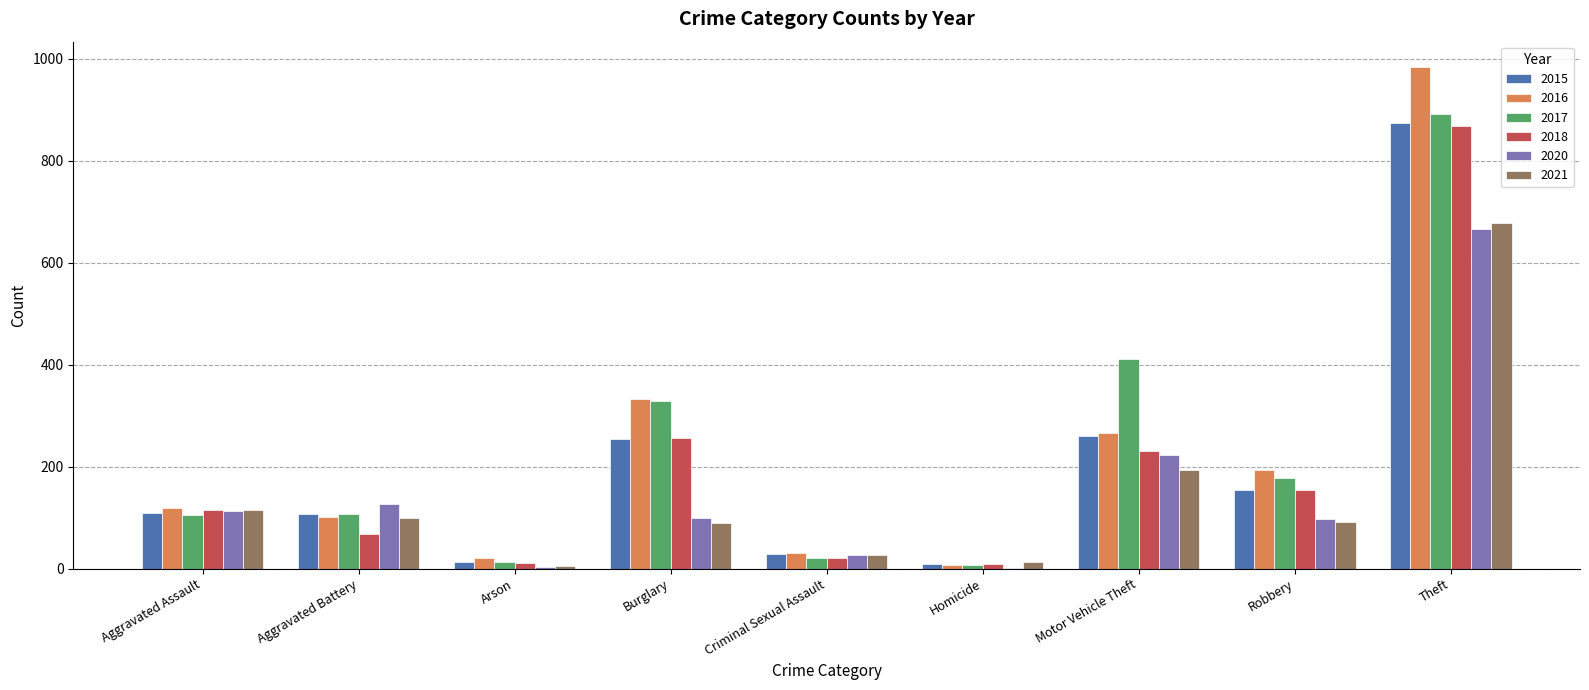

What is the sum of all 2016 values?

2053